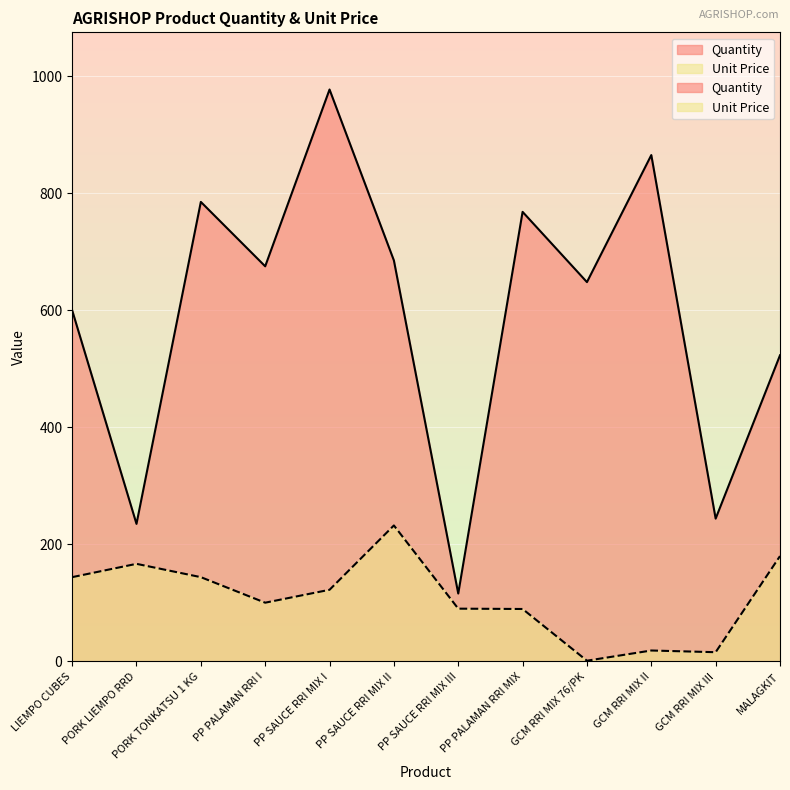

What is the maximum value shown in the chart?

977.0